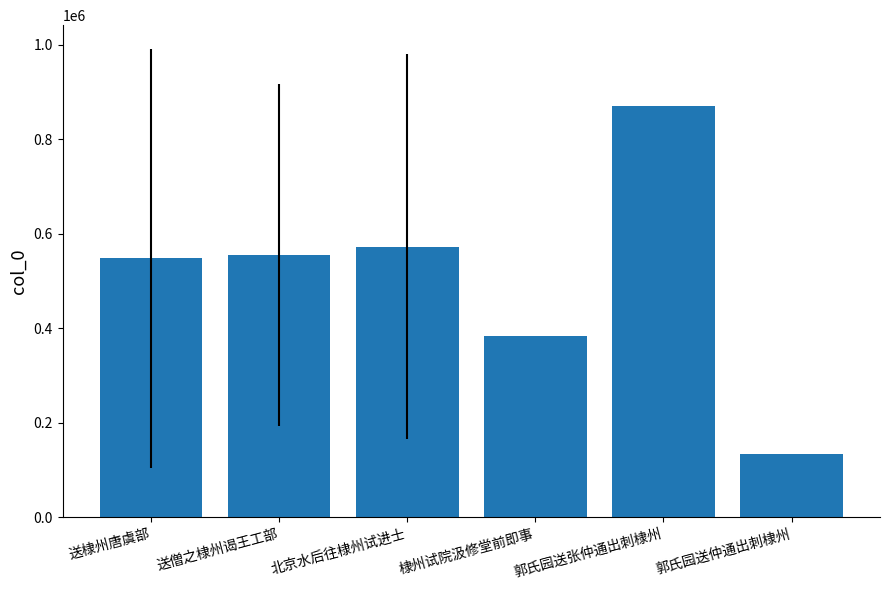

Read the value at 北京水后往棣州试进士.

572406.0